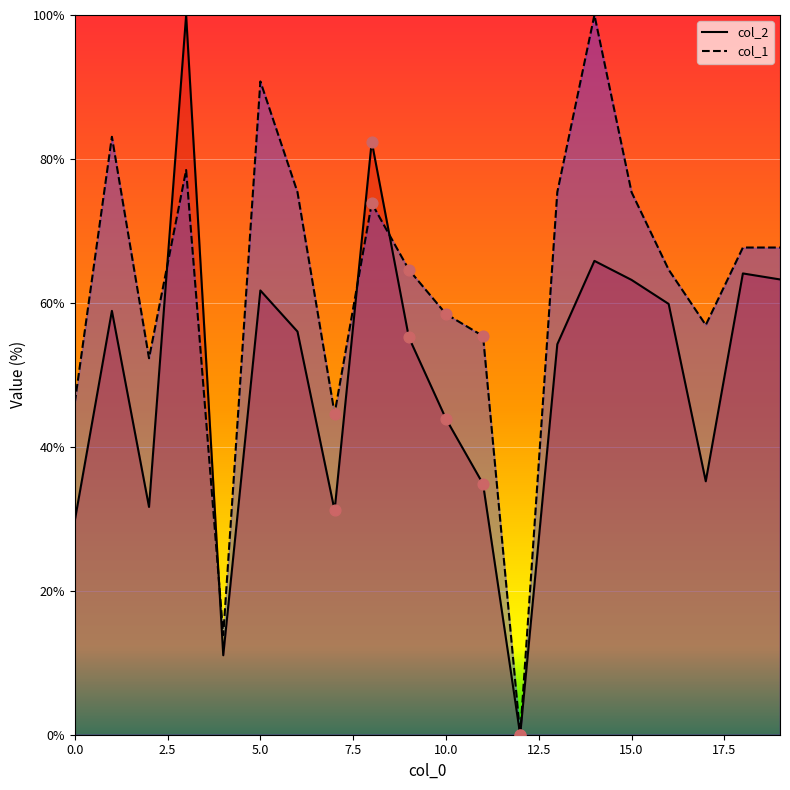

At which category is the sum across all series the highest?

3